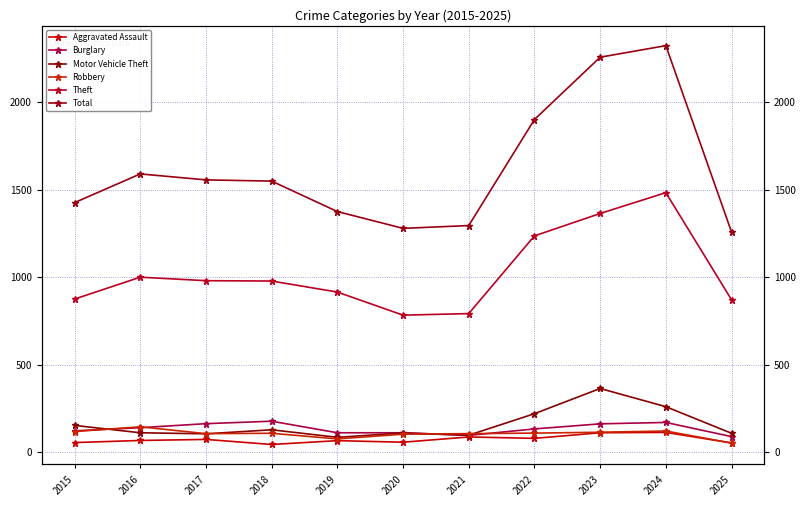

At which category does Theft reach its first local peak?

2016